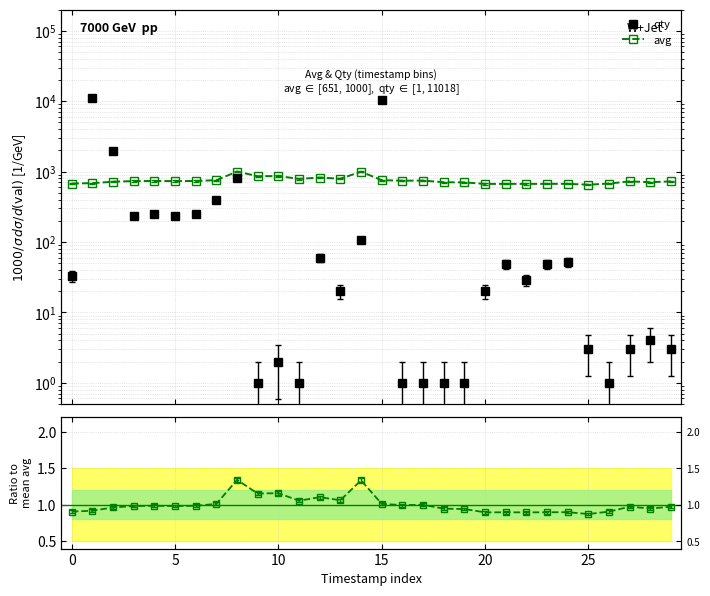

Which series ends up on top after the final intersection of avg and qty?

avg